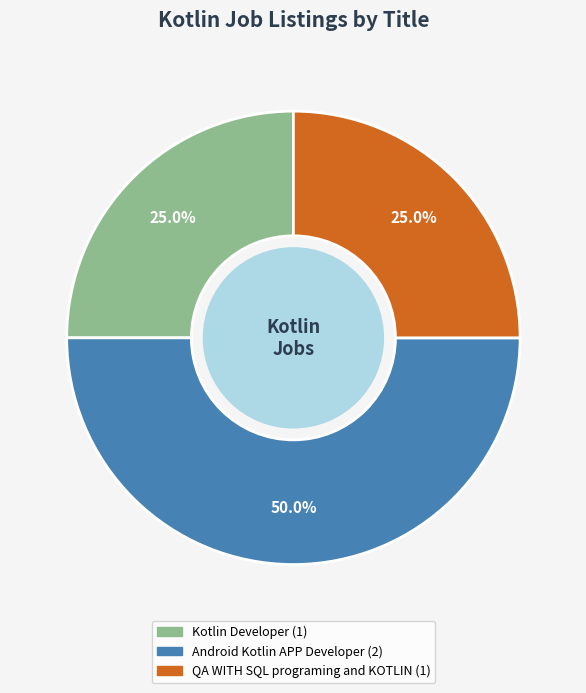

What is the ratio of the value at Kotlin Developer to the value at QA WITH SQL programing and KOTLIN?

1.0